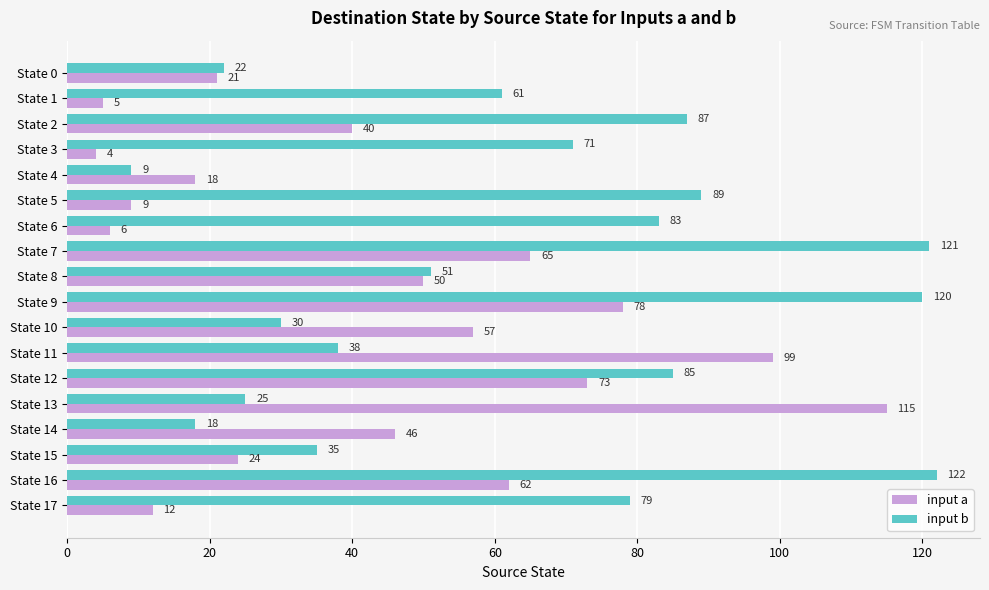

Between State 2 and State 5, which series saw the biggest shift?

input a